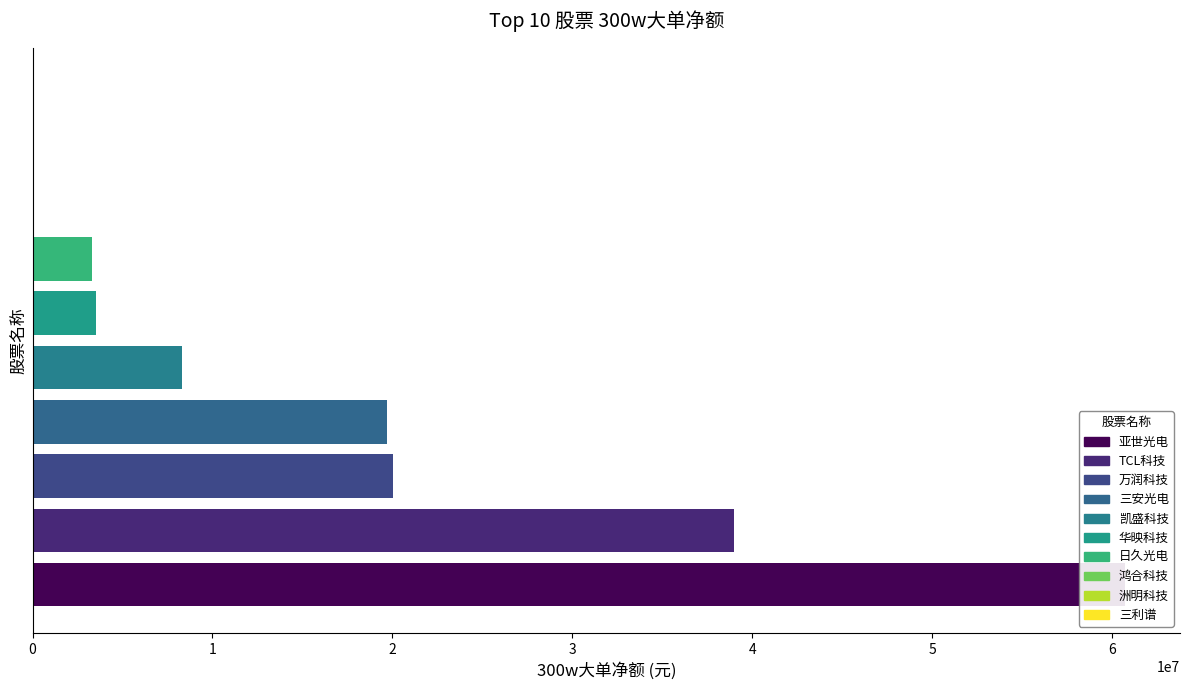

Rank the categories by value from lowest to highest.

三利谱, 洲明科技, 鸿合科技, 日久光电, 华映科技, 凯盛科技, 三安光电, 万润科技, TCL科技, 亚世光电